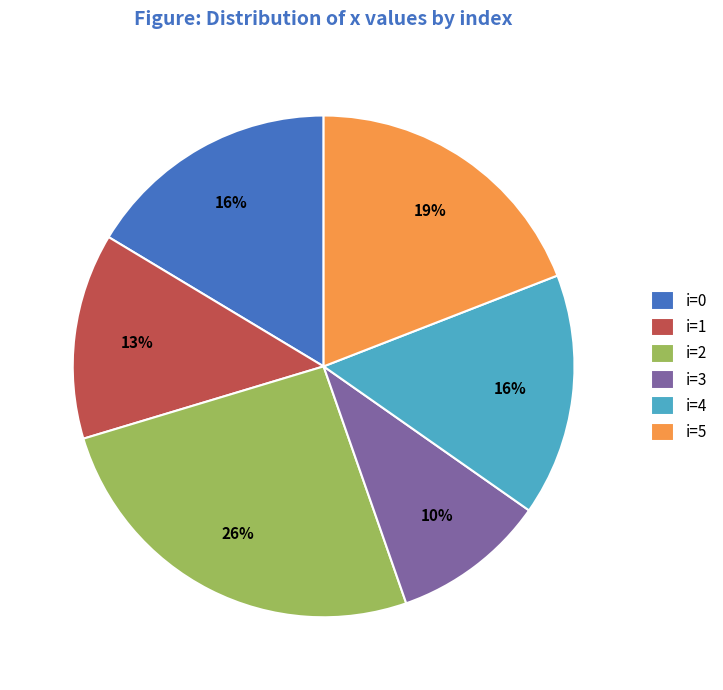

How many segments does this pie chart have?

6